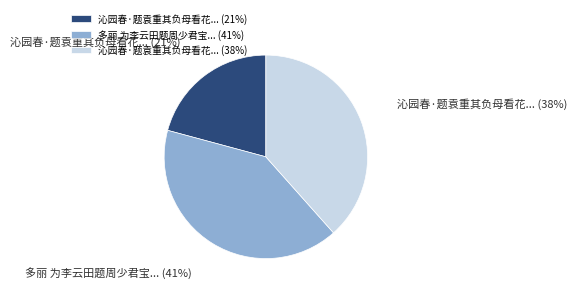

Do 多丽 为李云田题周少君宝... (41%) and 沁园春·题袁重其负母看花... (38%) together represent more than half of the pie?

Yes